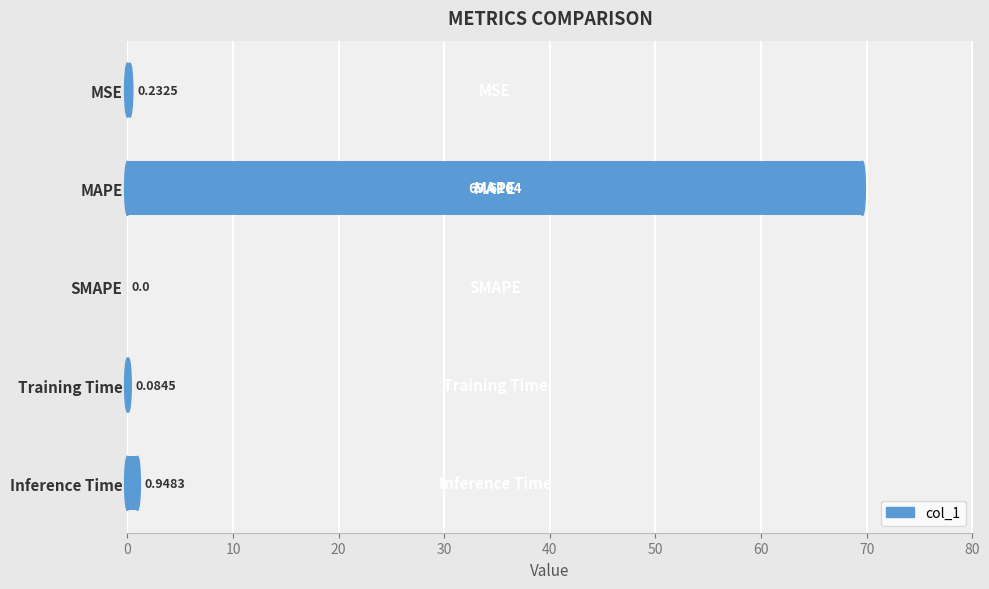

Between SMAPE and Inference Time, which is larger?

Inference Time